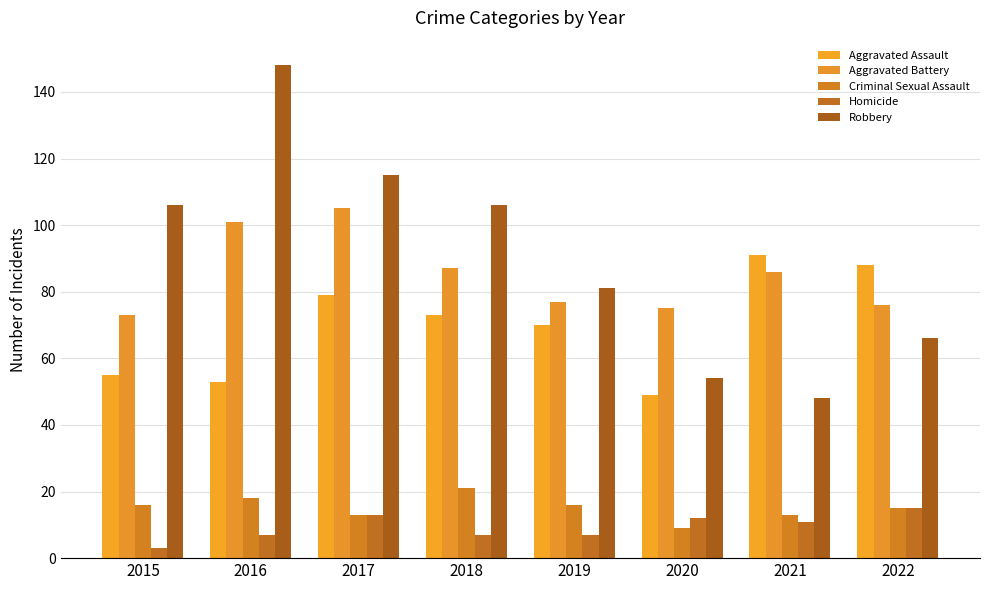

Is it true that Aggravated Assault equals 26 at 2020?

False